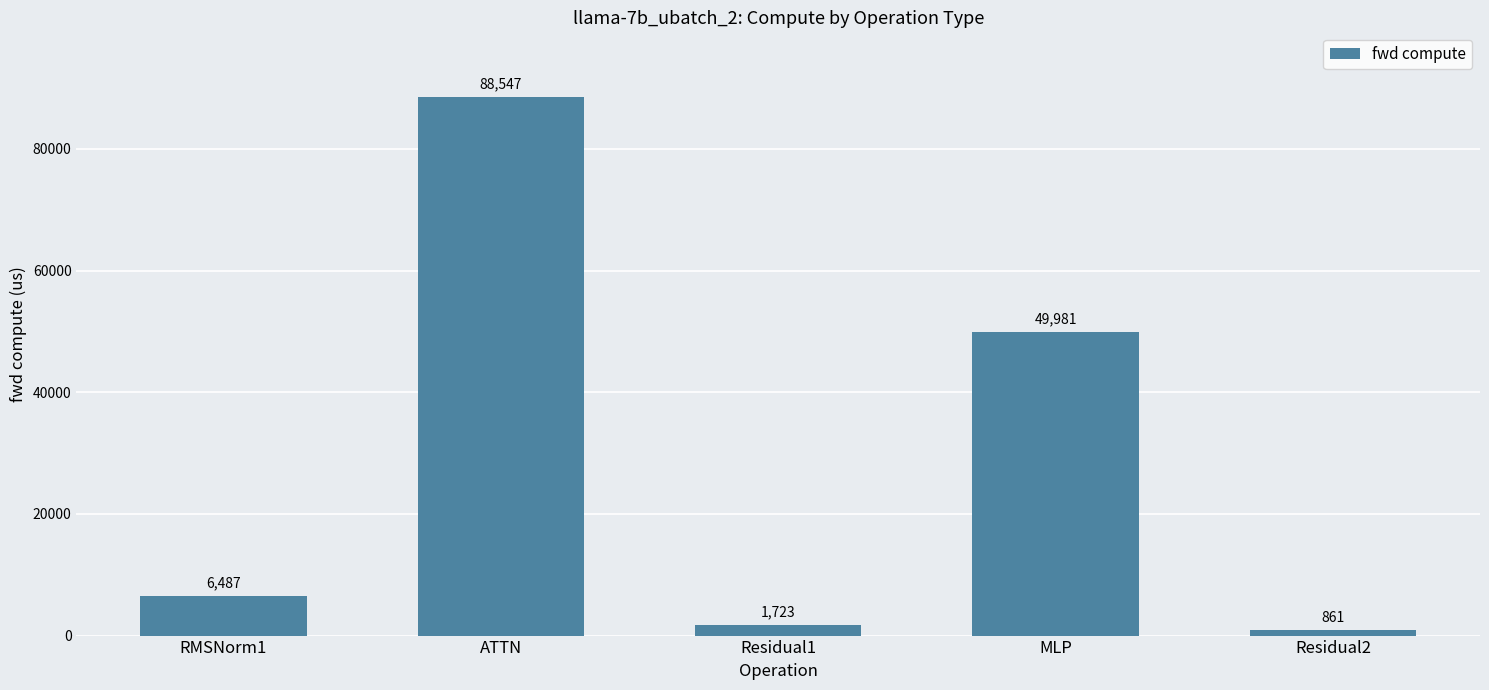

What is the difference between the maximum and minimum values?

87685.5